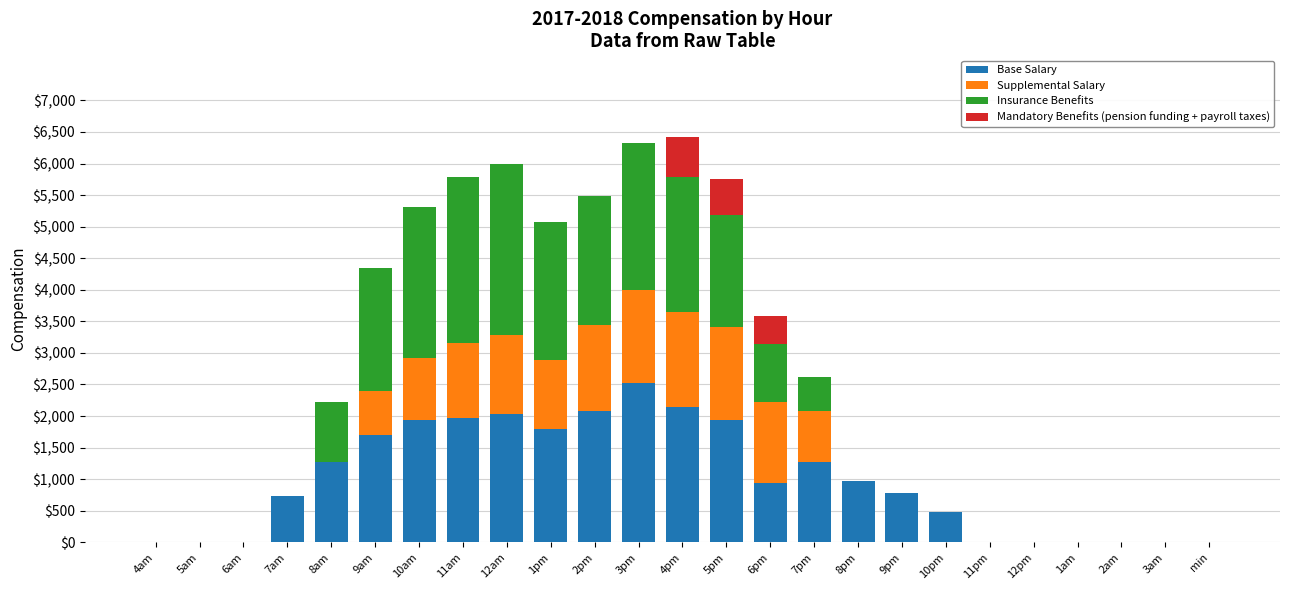

What is the total value across all series at 1pm?

5080.2